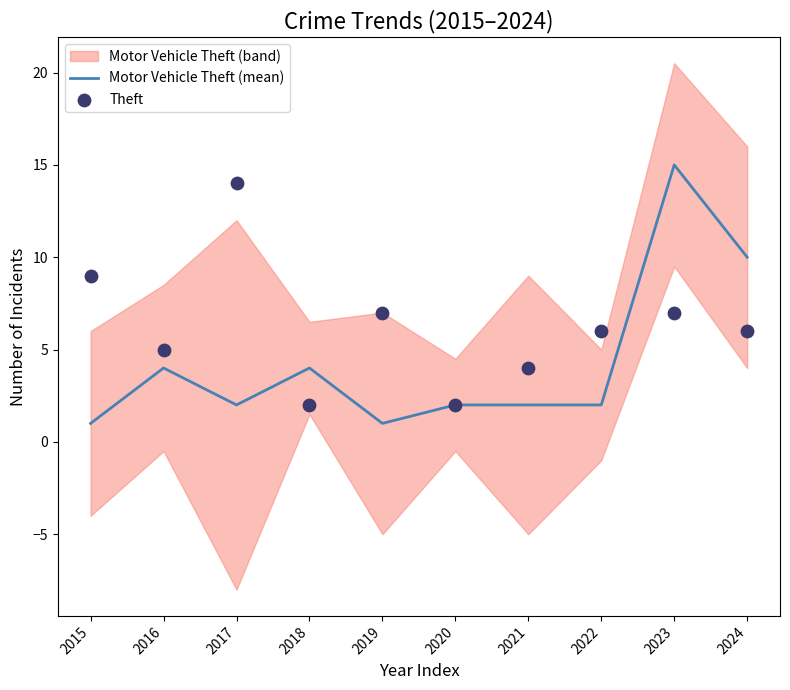

Is the value of Motor Vehicle Theft (mean) at 2023 greater than the value of Theft at 2021?

Yes